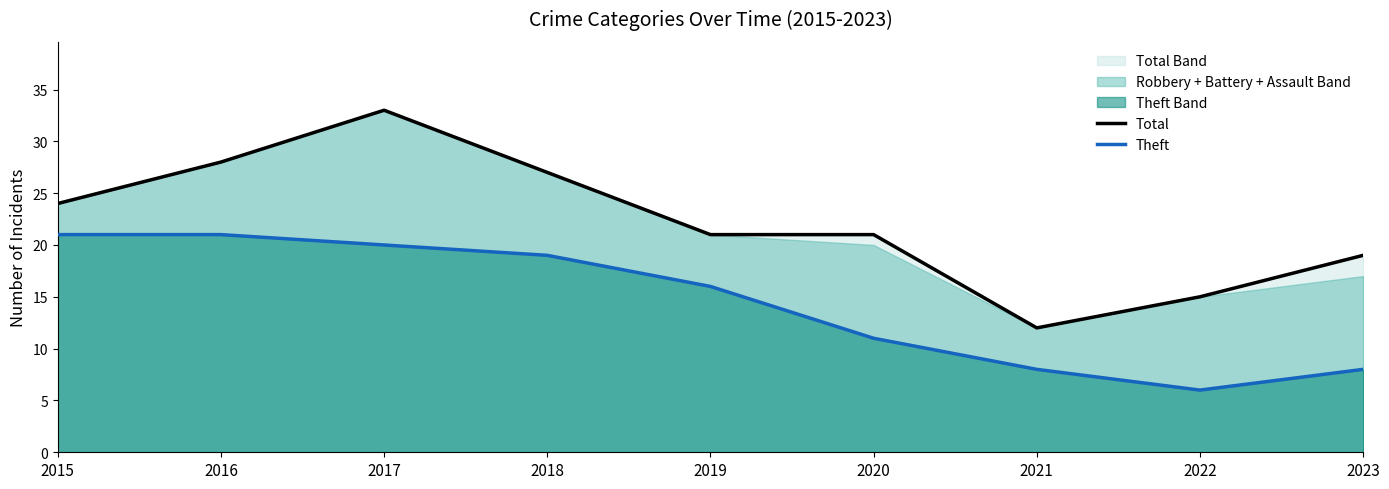

Reading left to right, list all the values displayed in this chart.

Total: 24	28	33	27	21	21	12	15	19
Theft: 21	21	20	19	16	11	8	6	8